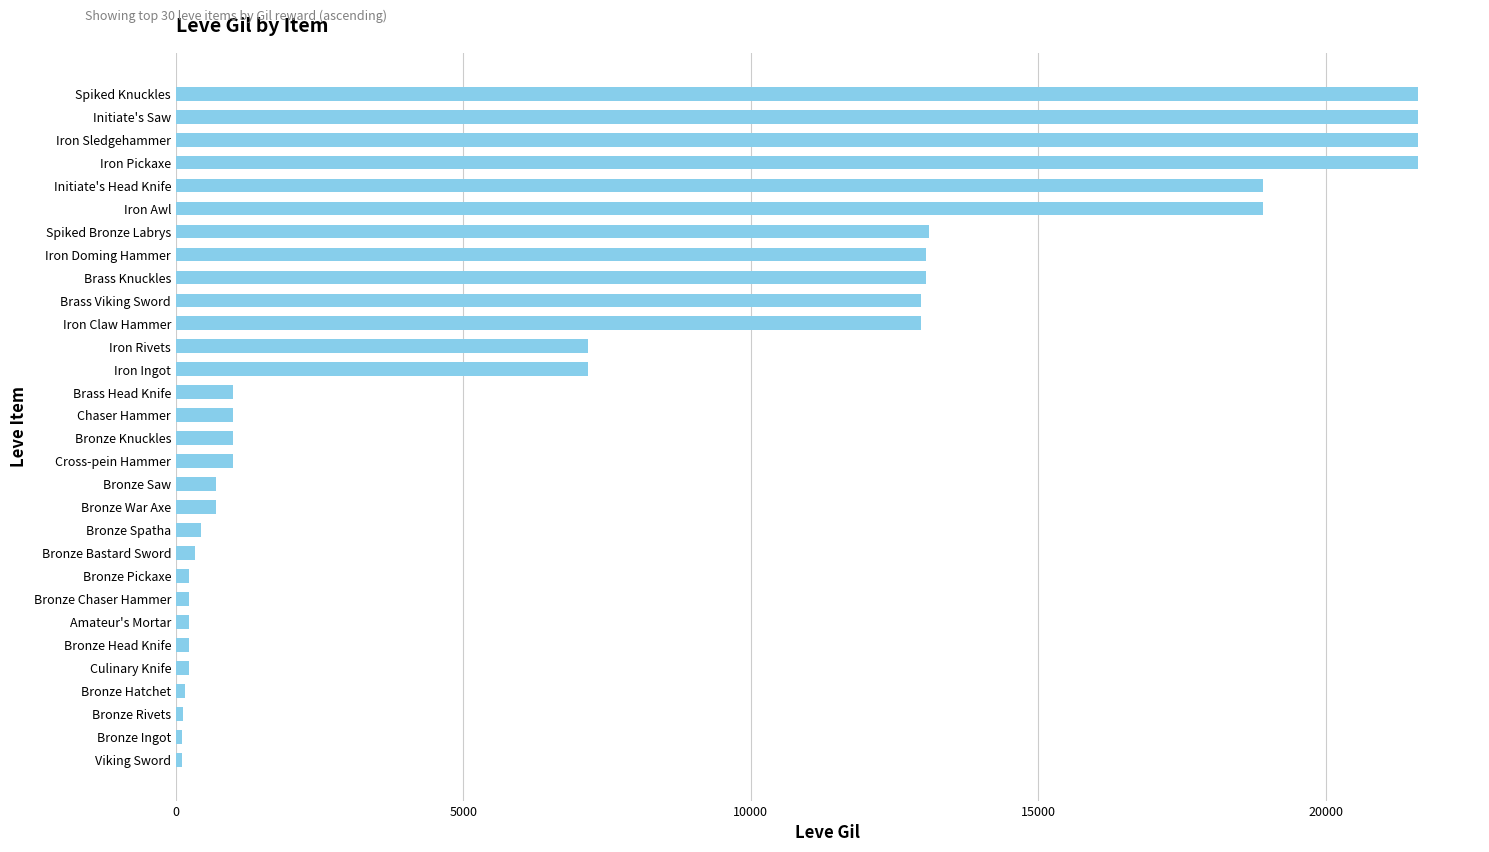

Is it true that the value at Initiate's Head Knife is 28380?

False